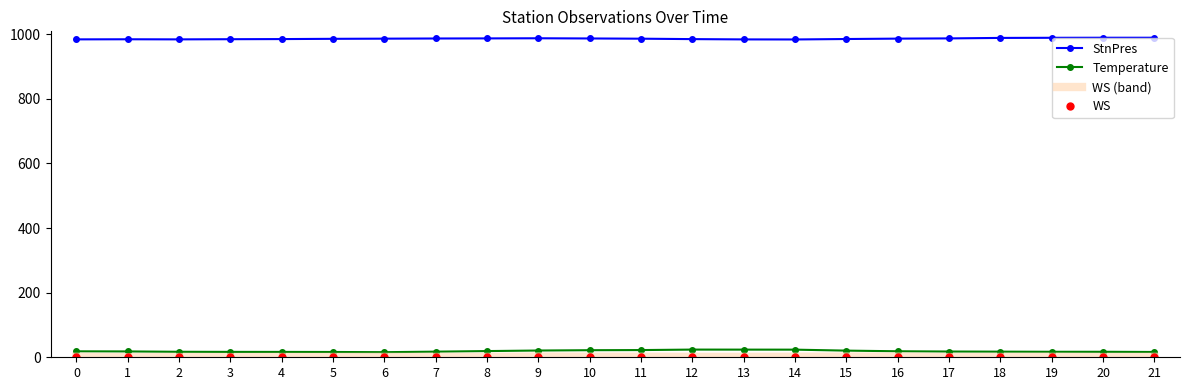

What is the lowest value of the Temperature series?

15.8